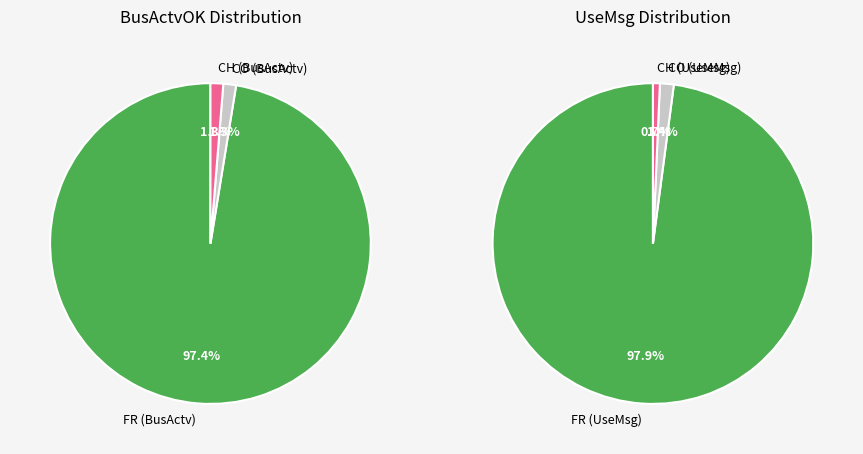

To the nearest percent, what is the difference between the largest and smallest slice percentages?

97%